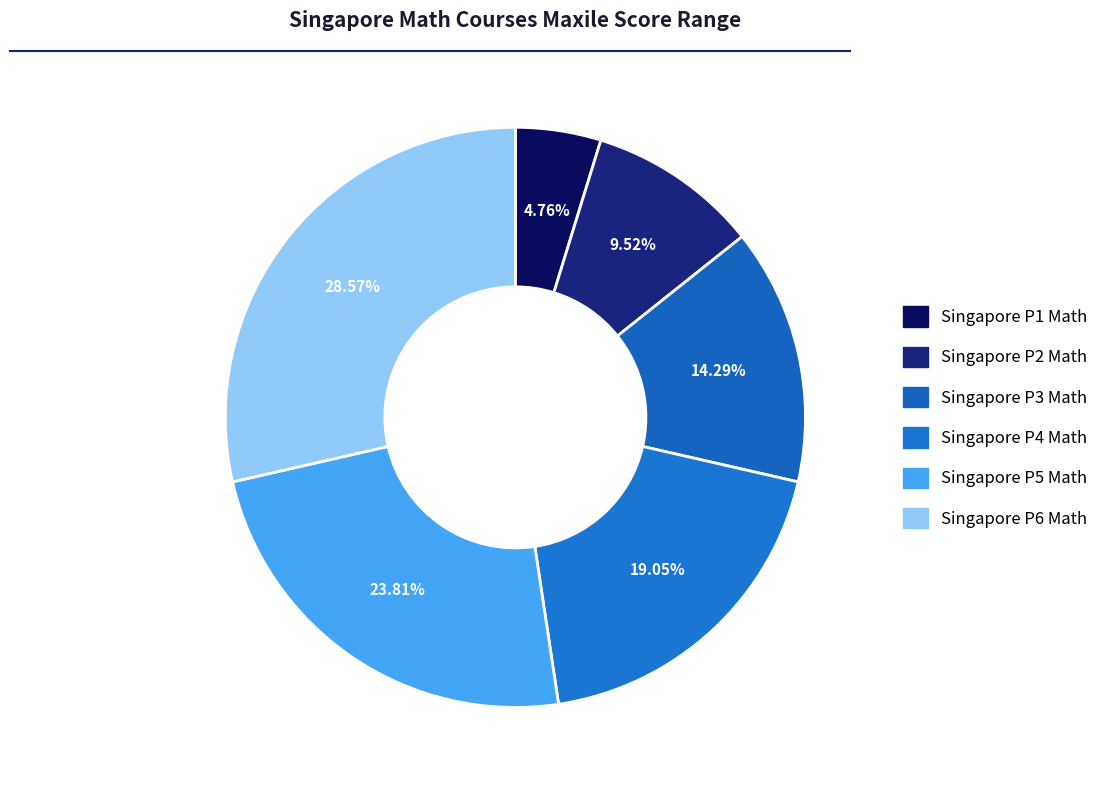

Rank the categories by value from lowest to highest.

Singapore P1 Math, Singapore P2 Math, Singapore P3 Math, Singapore P4 Math, Singapore P5 Math, Singapore P6 Math